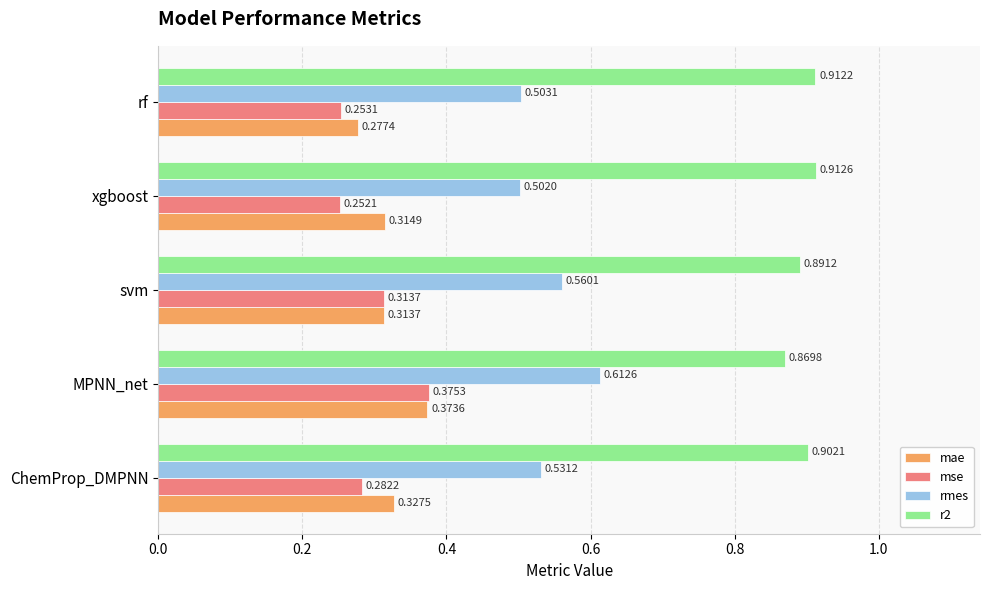

List the labels in order of mae value, largest first.

MPNN_net, ChemProp_DMPNN, xgboost, svm, rf